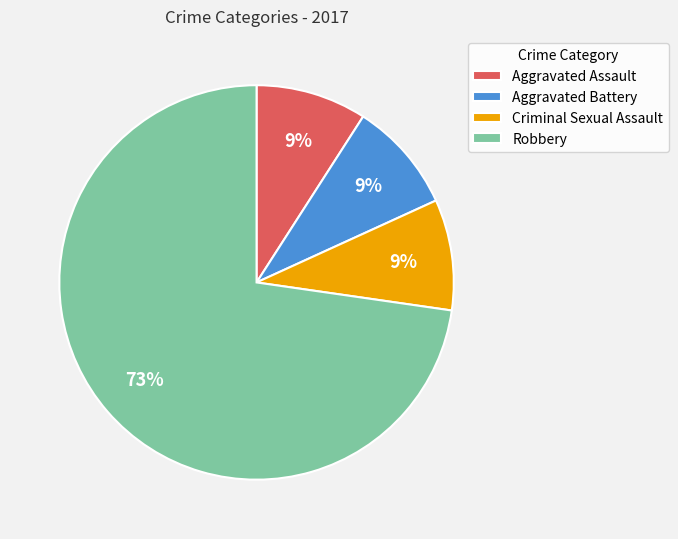

Which slice is the largest?

Robbery